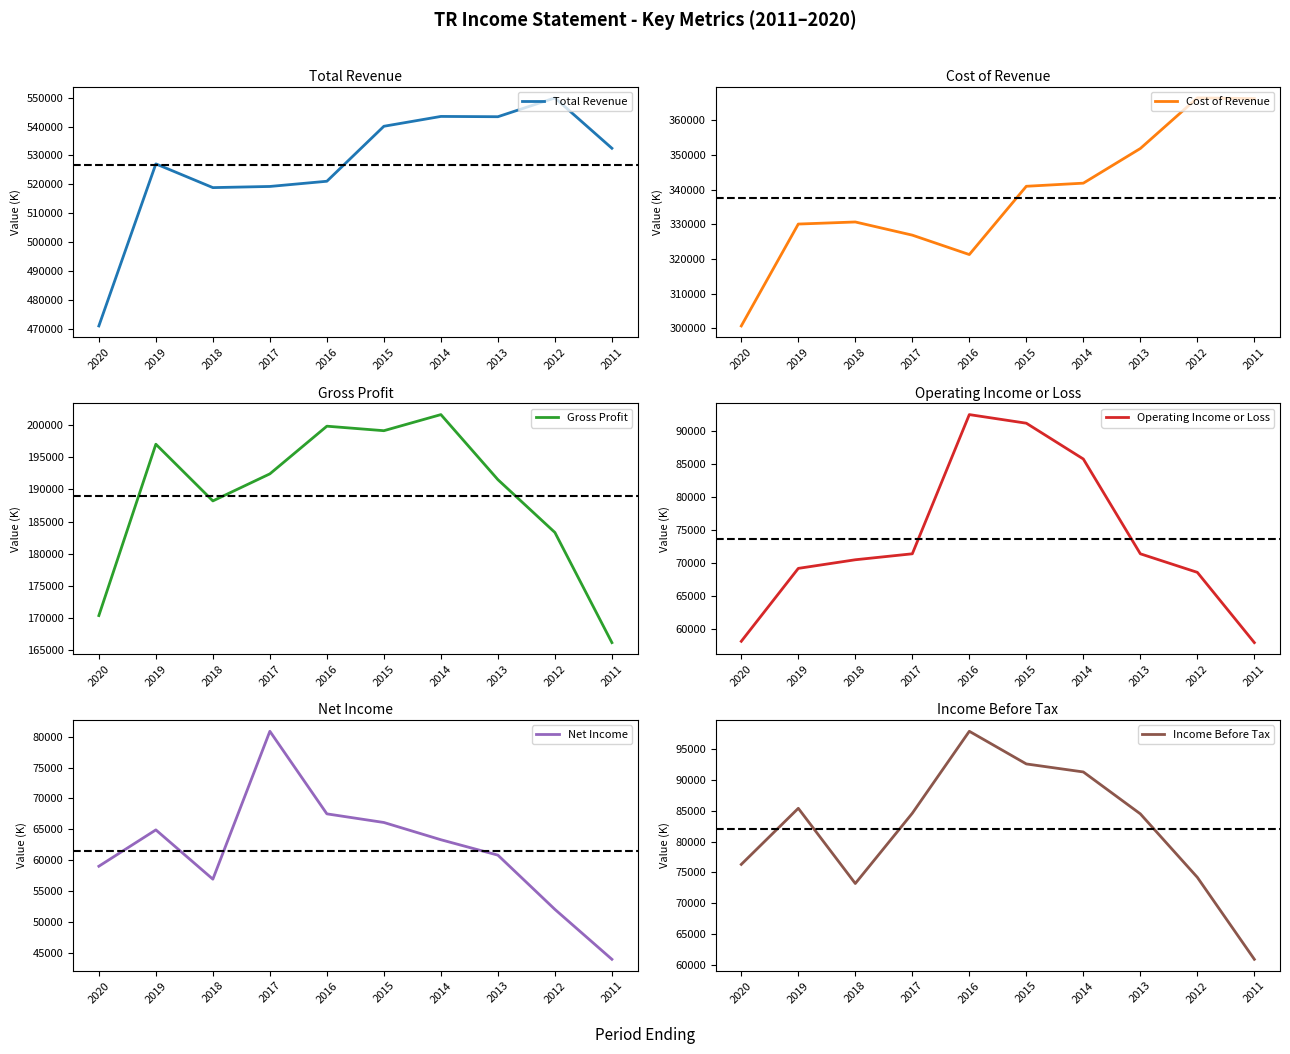

The Gross Profit series shows 201600 at 2014. True or false?

True